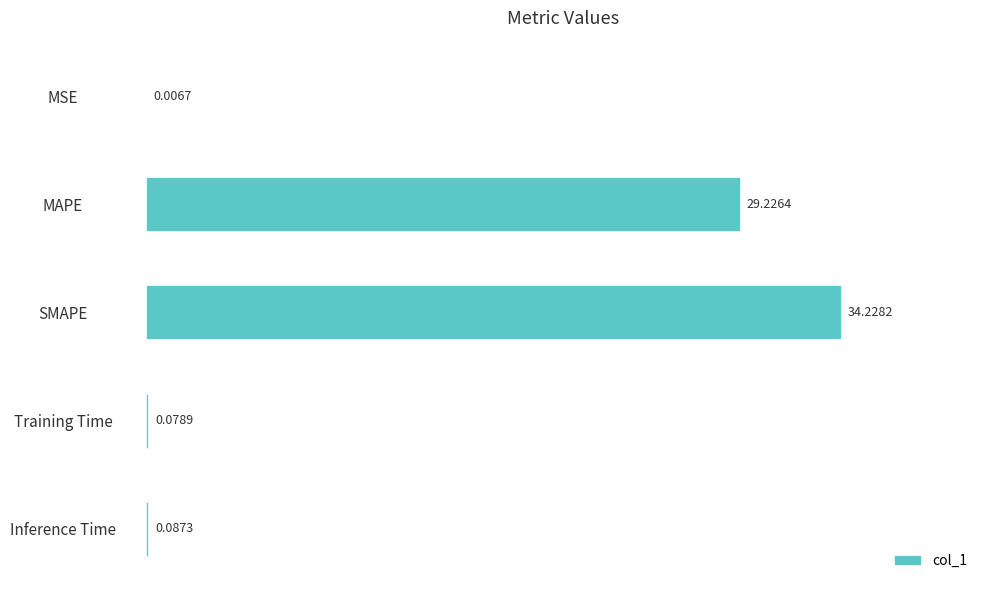

What is the sum of all values?

63.6